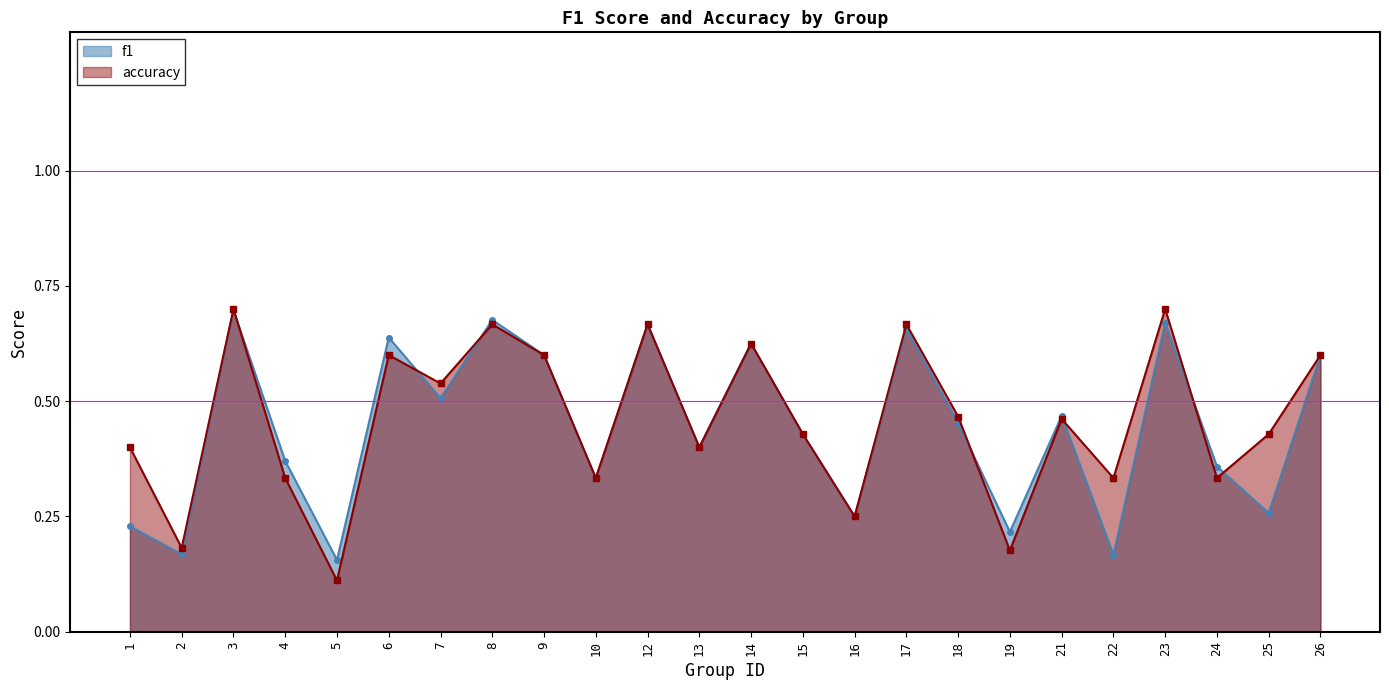

Count the accuracy values in the range 0 to 1.

24